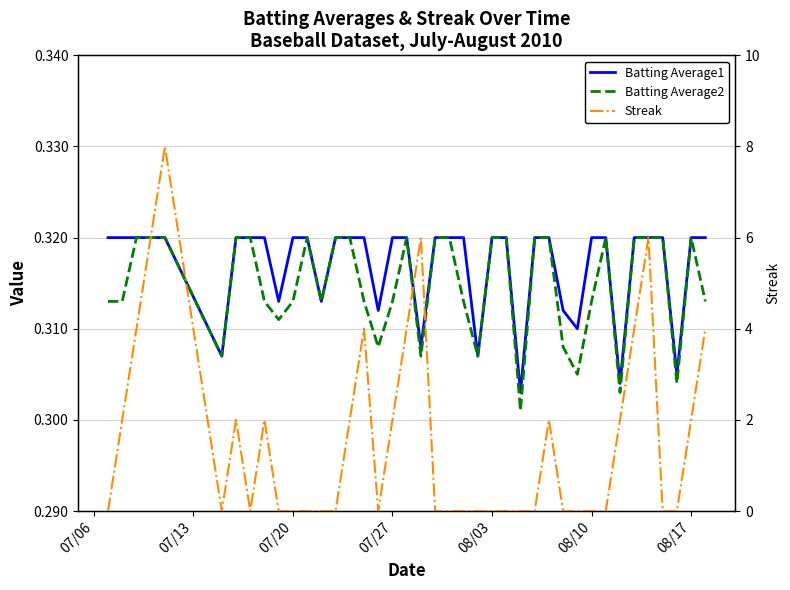

Does the chart have visible grid lines?

Yes